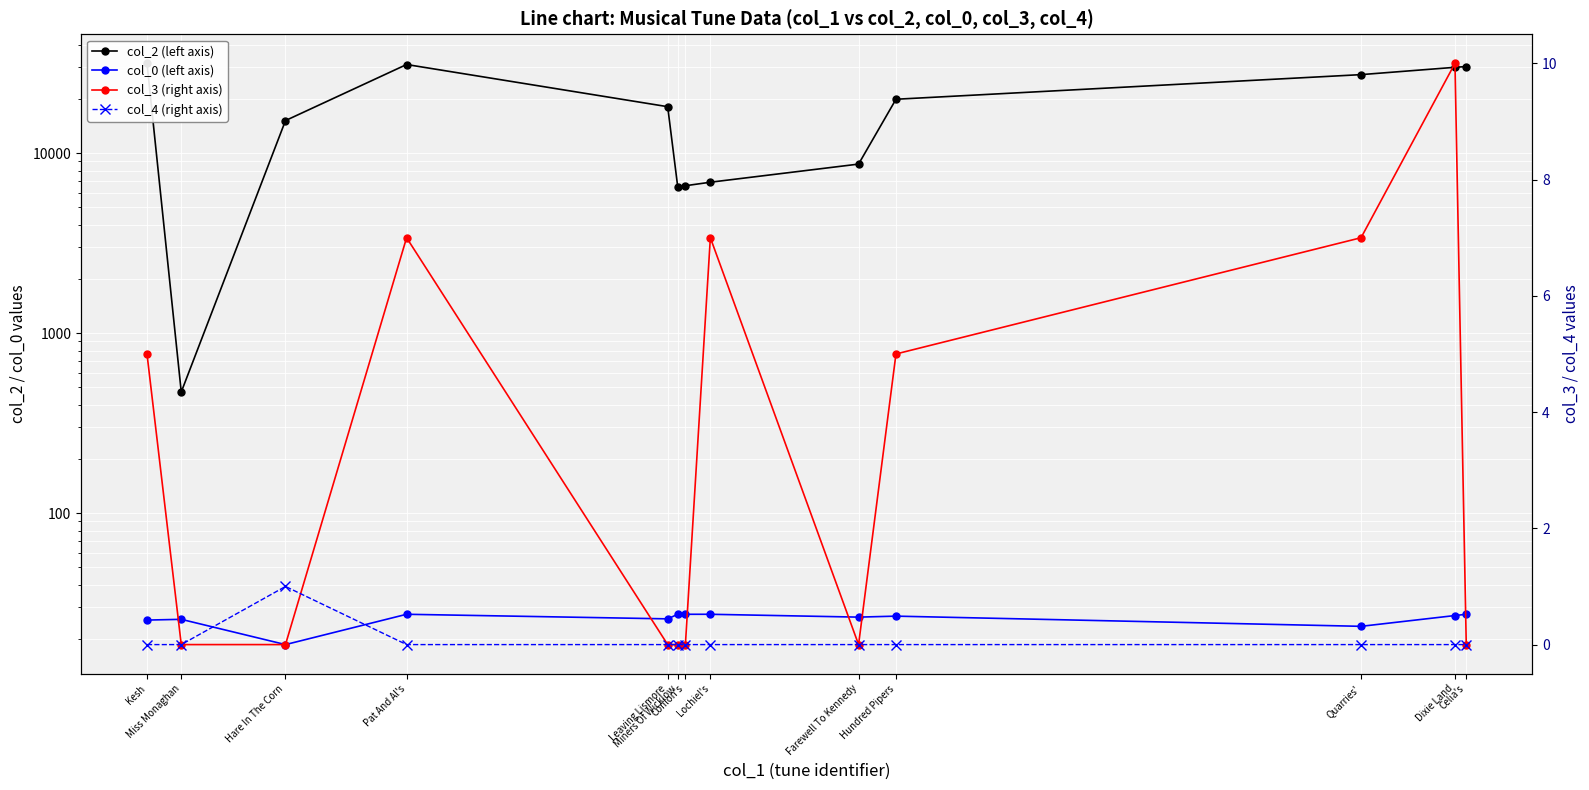

Where is the first local minimum for col_0 (left axis)?

Hare In The Corn